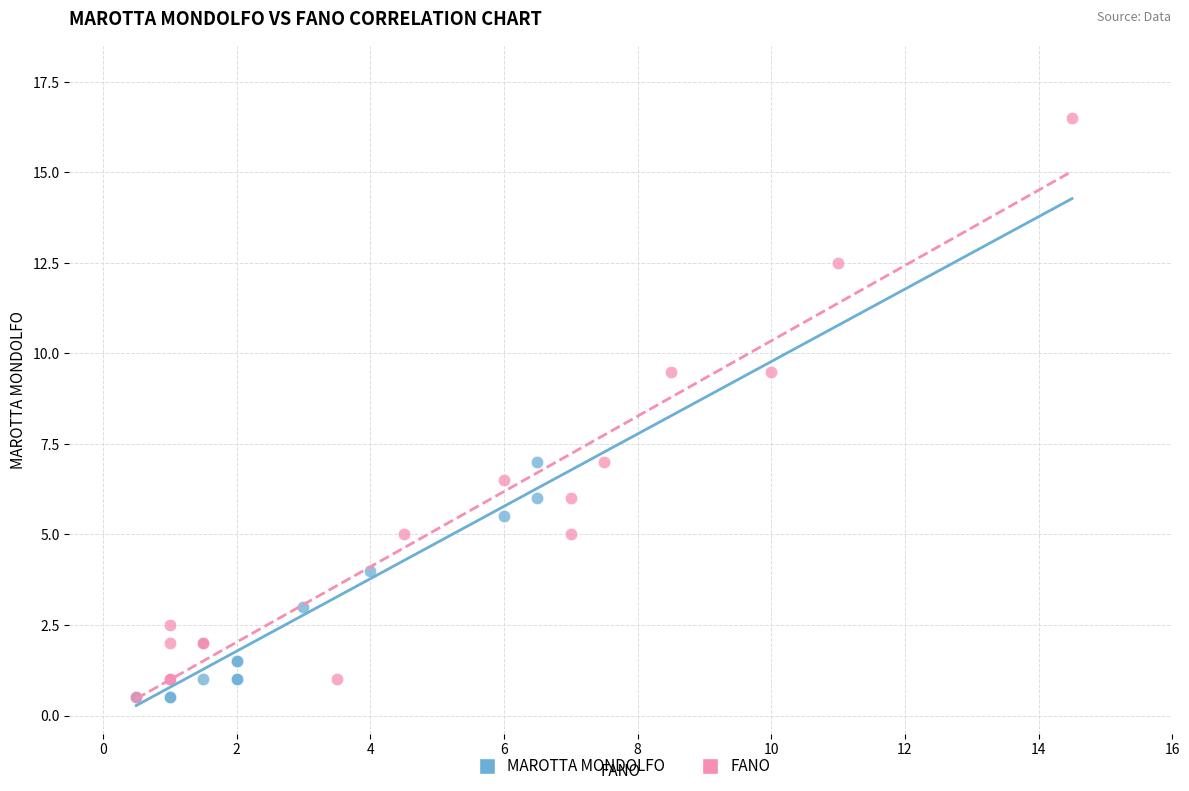

What are all the series names shown in the legend?

MAROTTA MONDOLFO, FANO